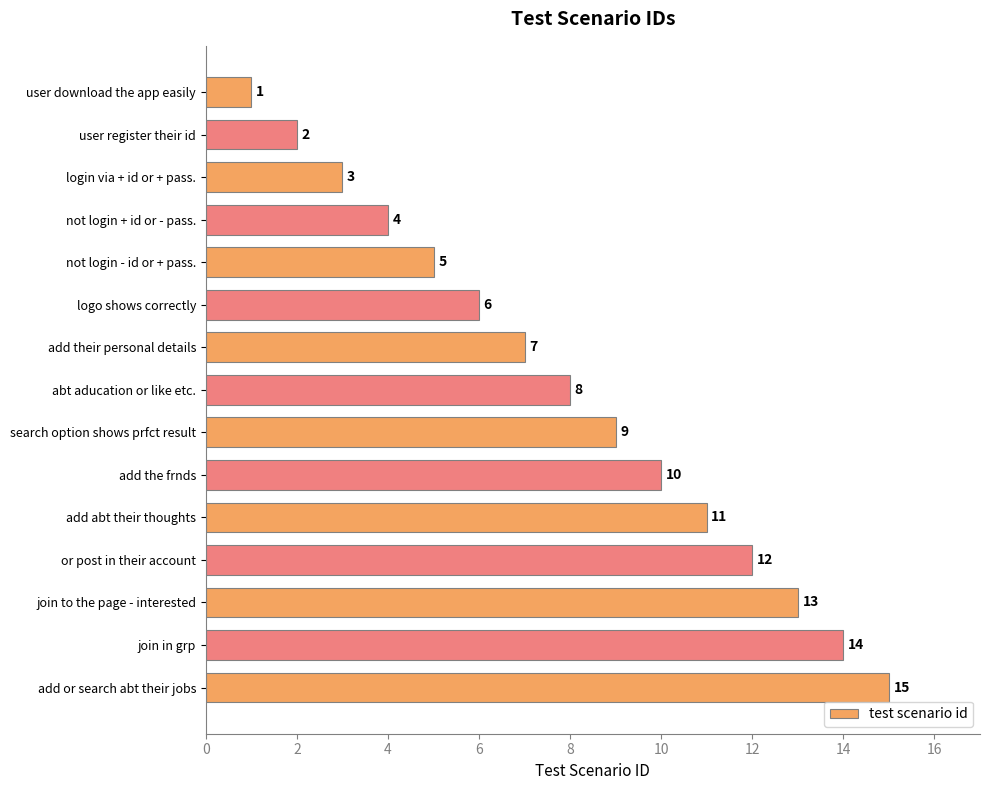

How many series are shown in this chart?

1